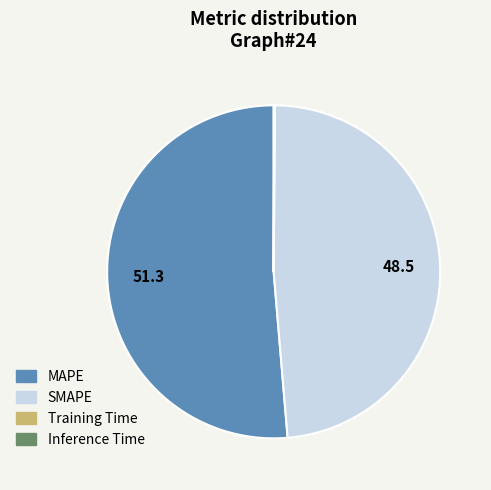

What is the largest slice in the pie chart?

MAPE